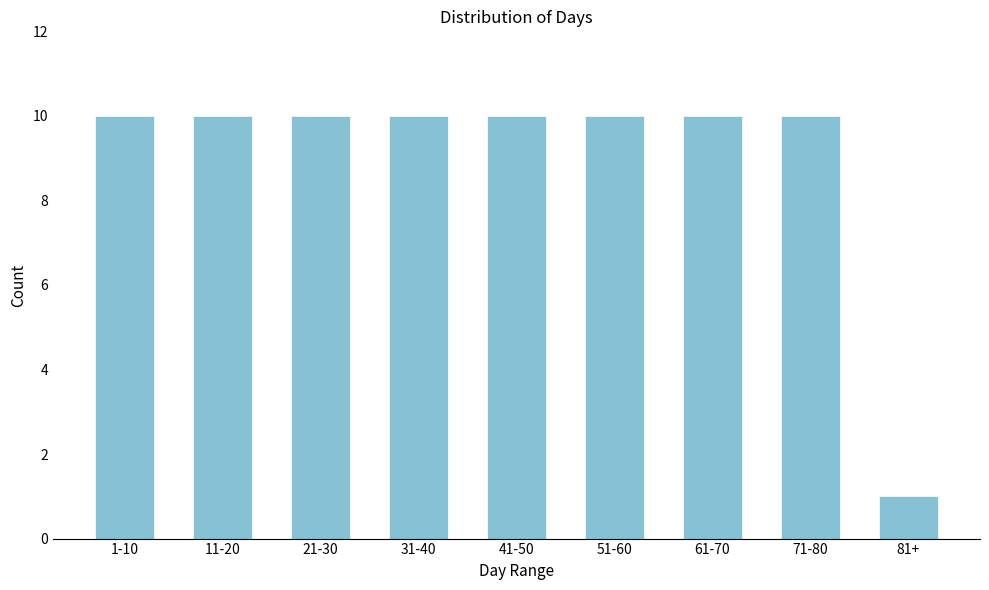

Reading right to left, what are all the values shown in this chart?

81+=1	71-80=10	61-70=10	51-60=10	41-50=10	31-40=10	21-30=10	11-20=10	1-10=10